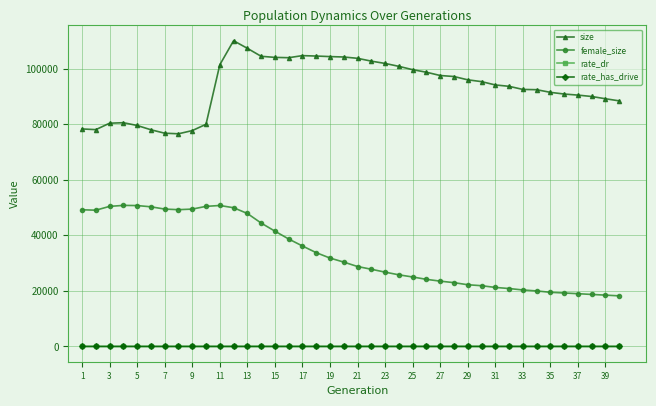

What is the value of the female_size point at the 31st from the left?

21248.0